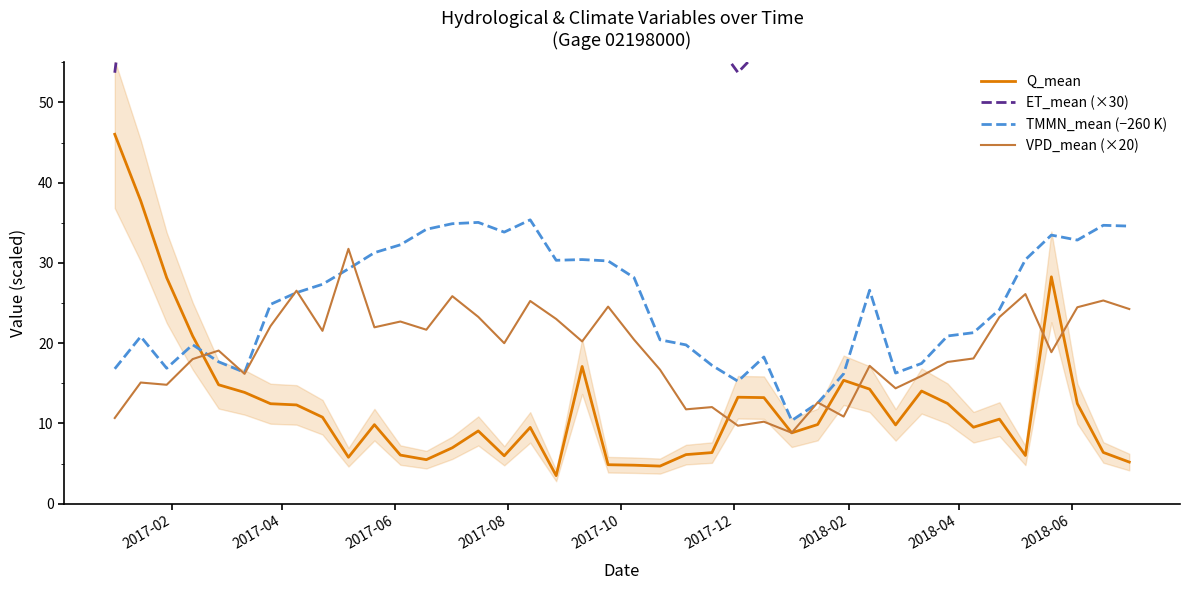

Which series ends up on top after the final intersection of Q_mean and TMMN_mean (−260 K)?

TMMN_mean (−260 K)